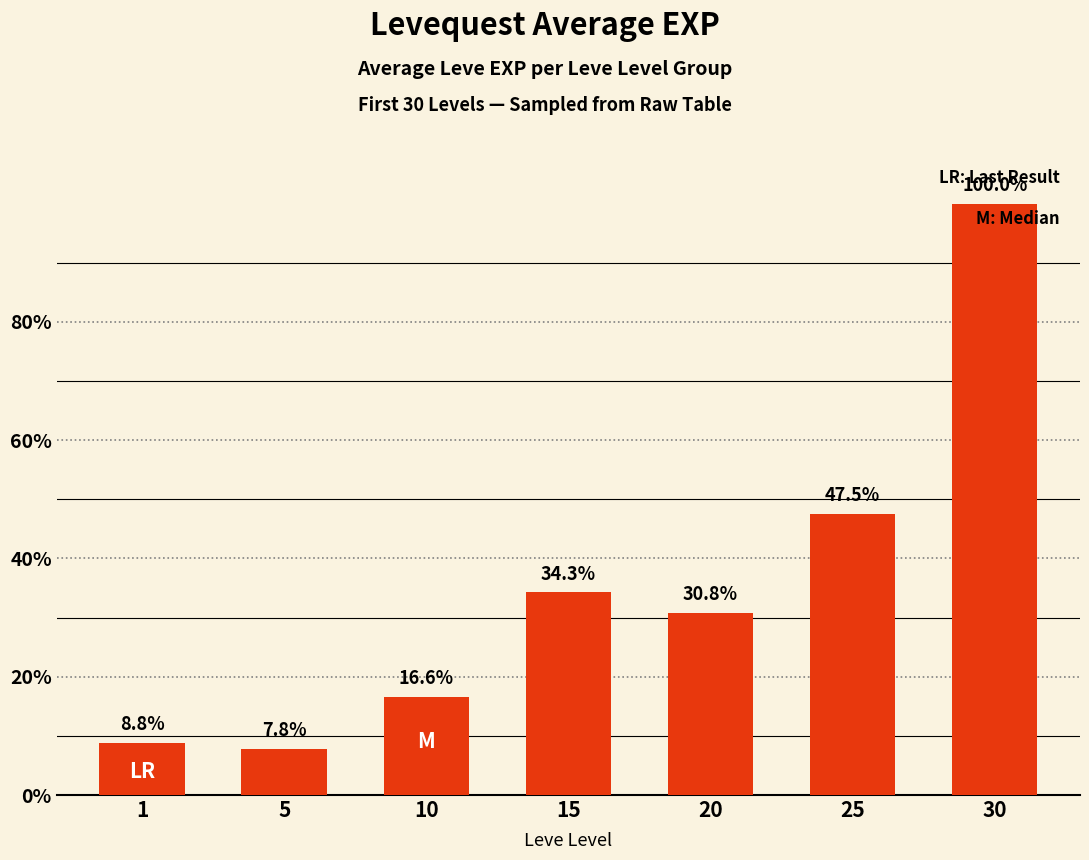

The value at 30 is 66.0. True or false?

False